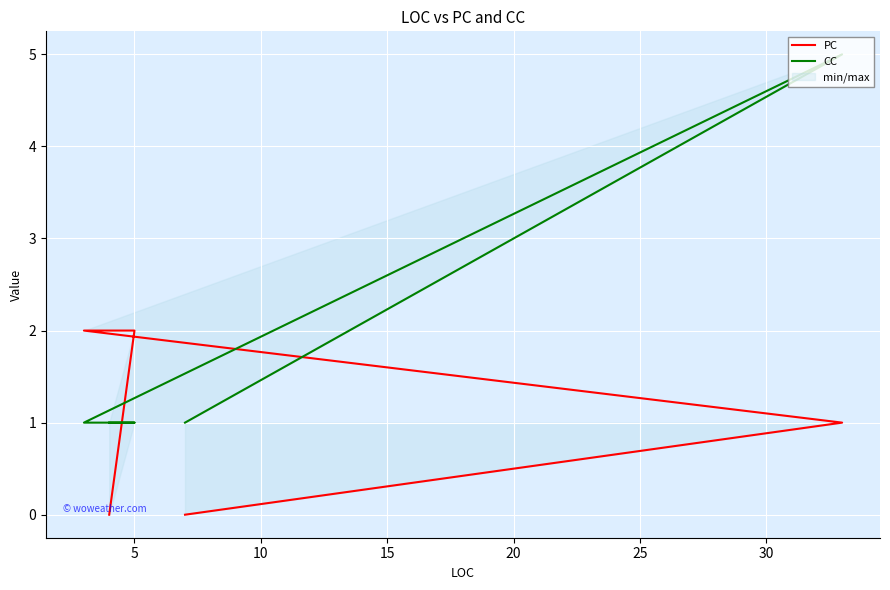

Reading left to right, transcribe all the data shown in this chart.

PC: 0	1	2	2	0
CC: 1	5	1	1	1